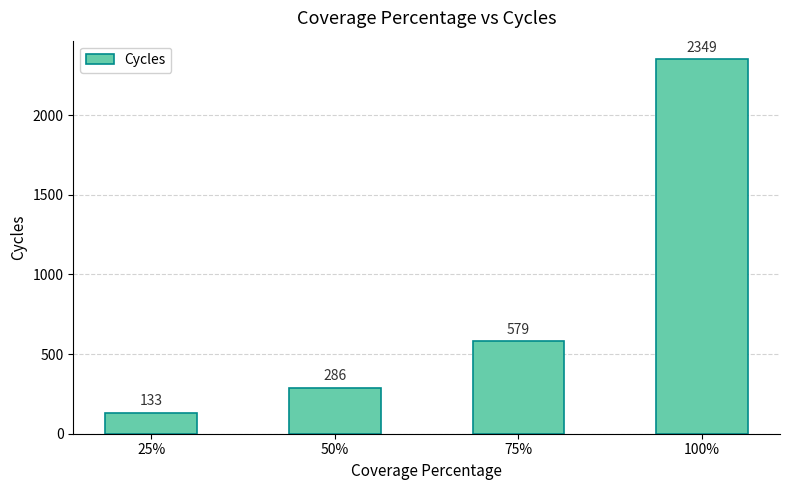

What is the difference between the maximum and minimum values?

2216